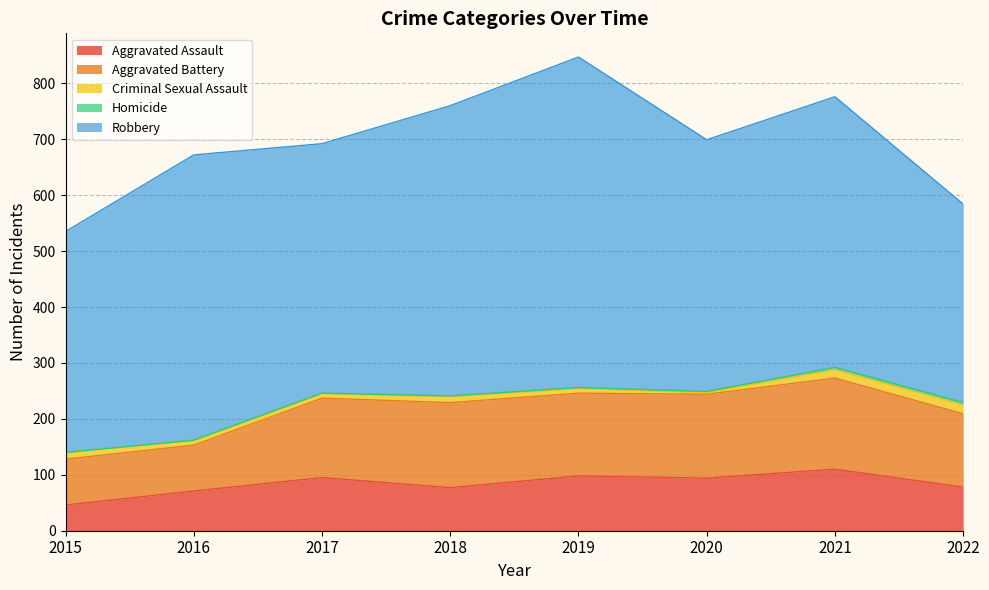

What is the total value across all series at 2015?

535